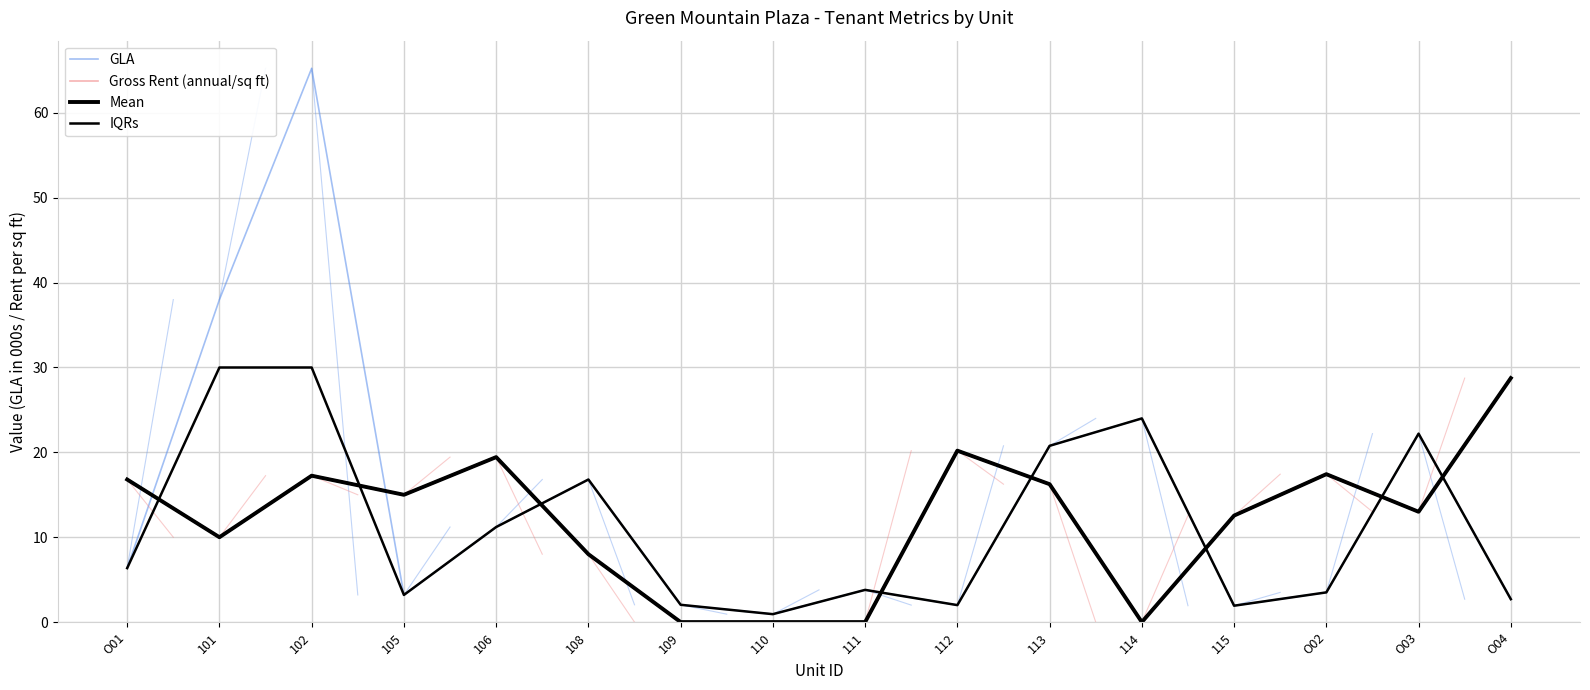

What is the sum of the GLA values at O01 and 110?

7.3